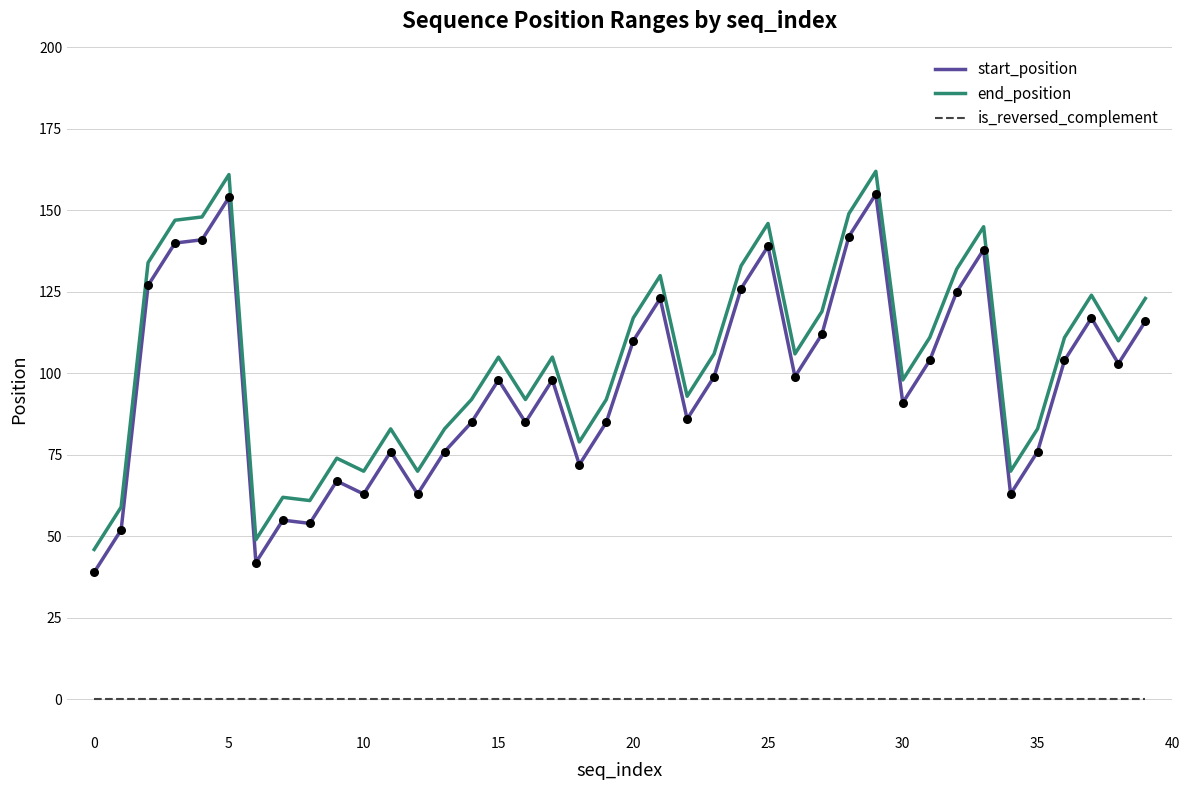

At which category is the sum across all series the highest?

29